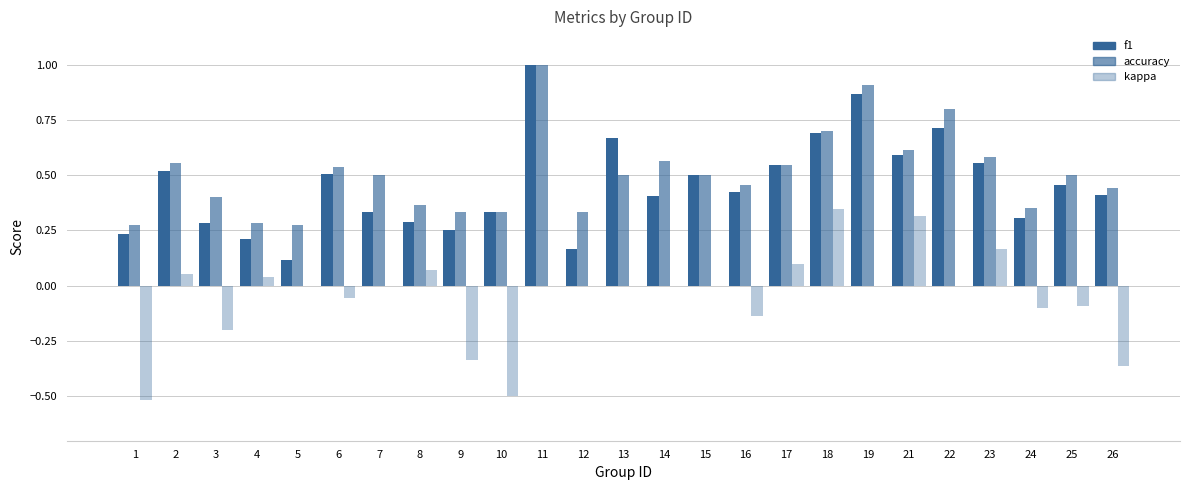

How many series are shown in this chart?

3